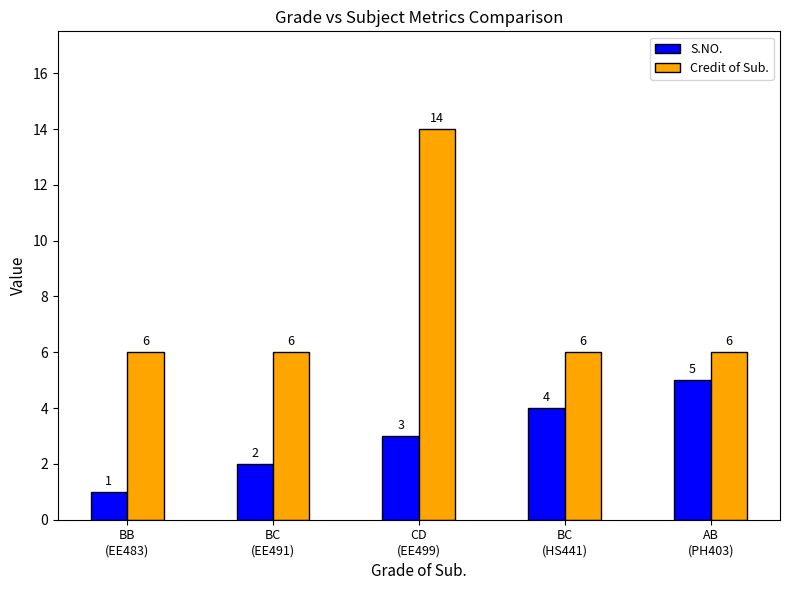

The Credit of Sub. series shows 6 at BC
(HS441). True or false?

True